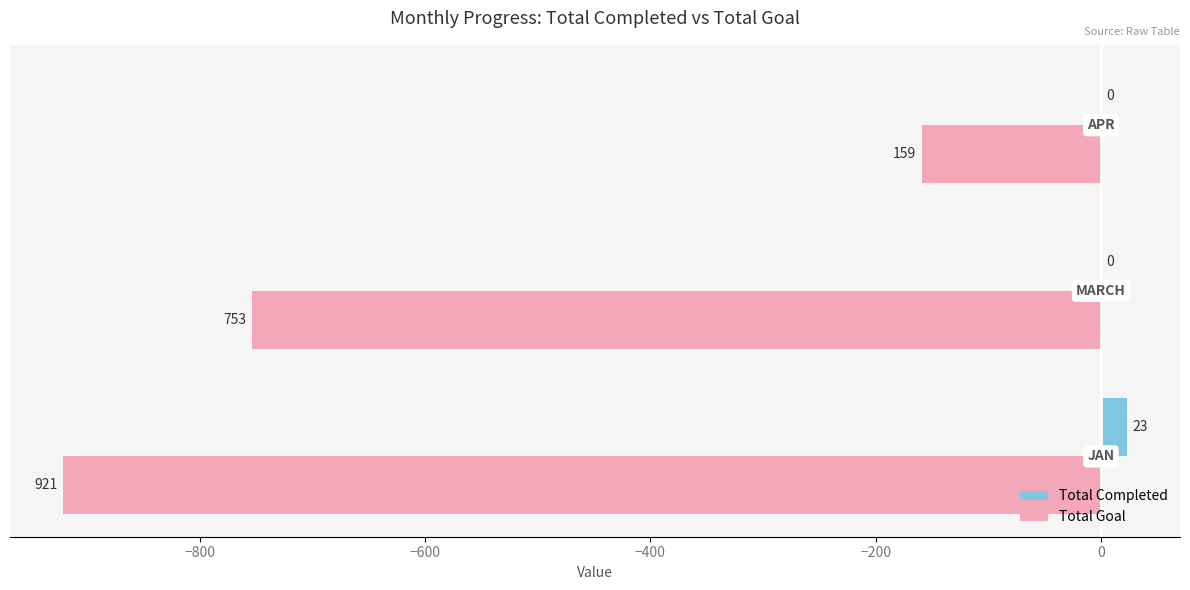

Which series has the largest total across all categories?

Total Completed